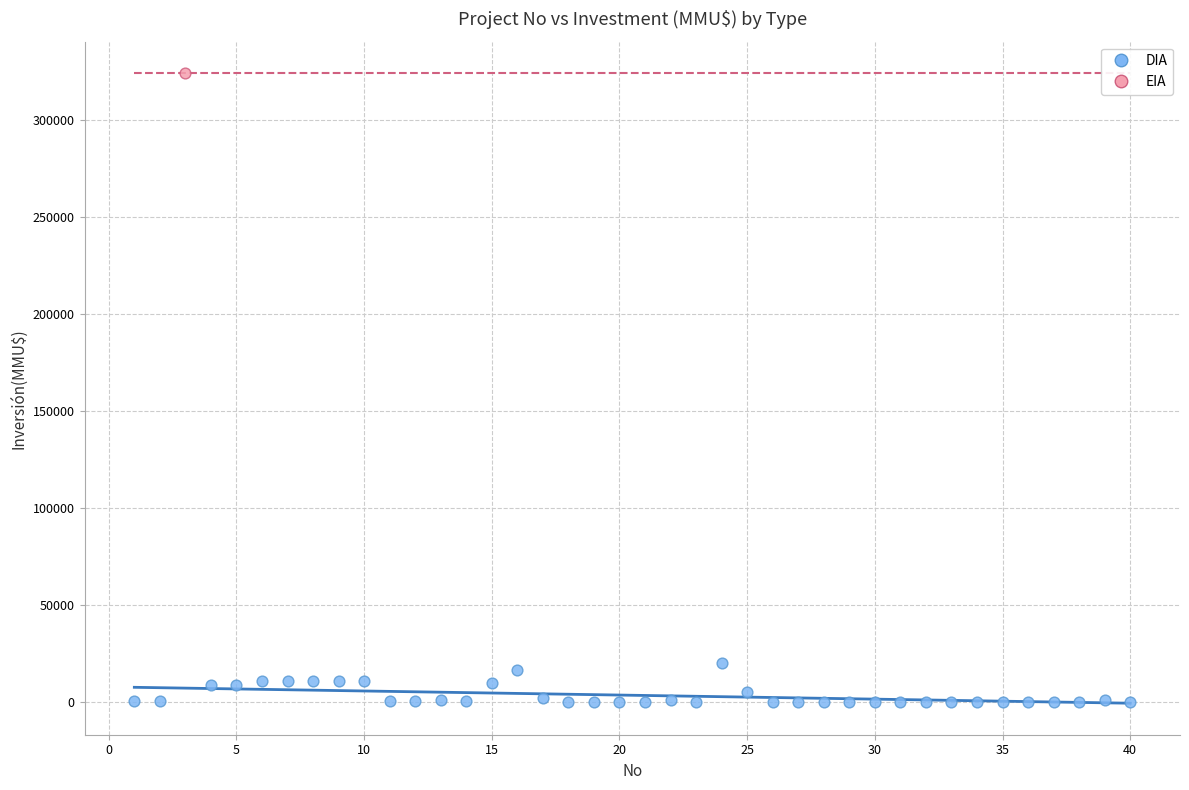

What are all the series names shown in the legend?

DIA, EIA